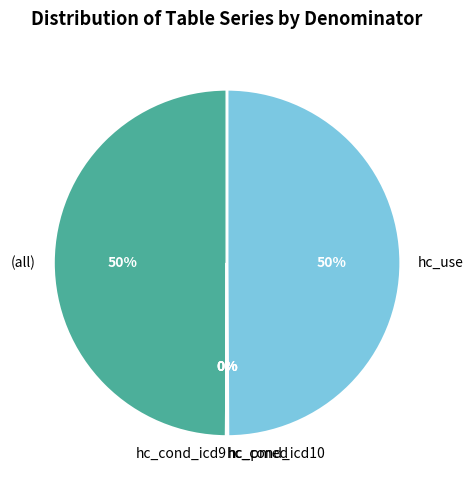

Does any single category account for the majority?

No